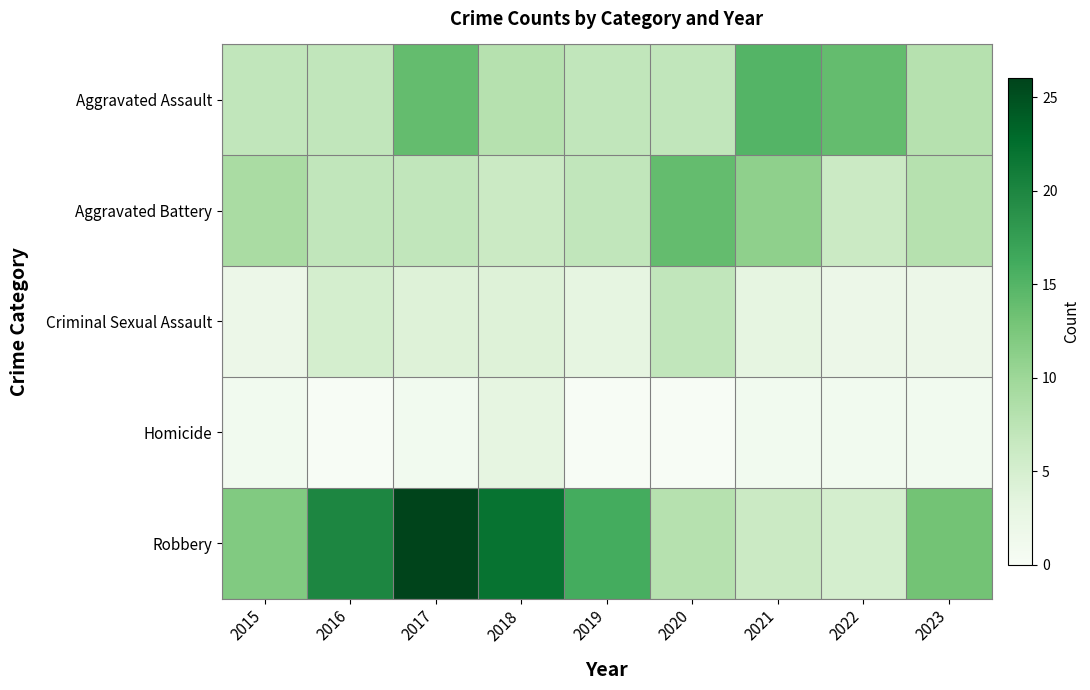

Which series has the largest total across all categories?

Robbery